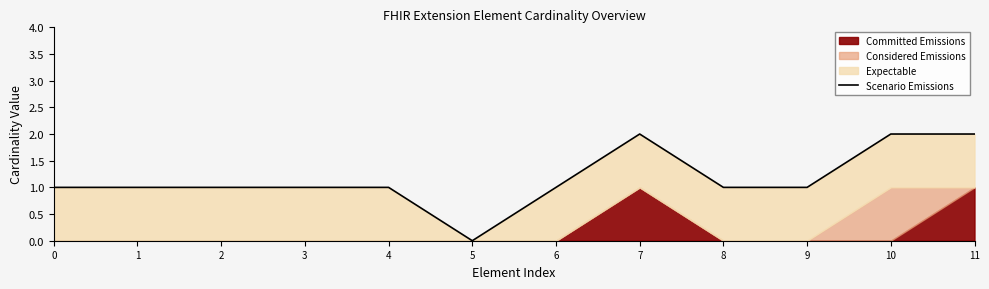

Which has a higher value, 2 or 1?

2